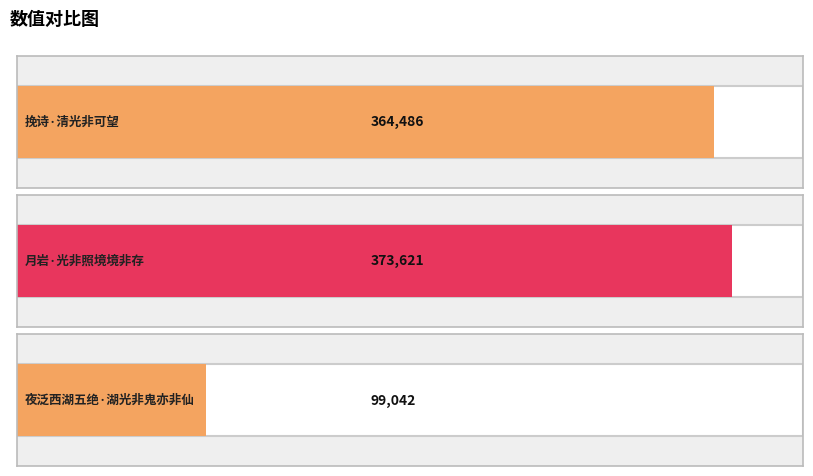

Rank the categories by value from lowest to highest.

夜泛西湖五绝·湖光非鬼亦非仙, 挽诗·清光非可望, 月岩·光非照境境非存